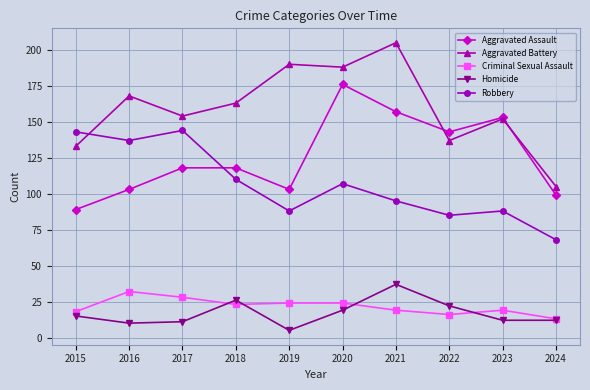

Is the value of Robbery at 2020 greater than the value of Aggravated Battery at 2020?

No